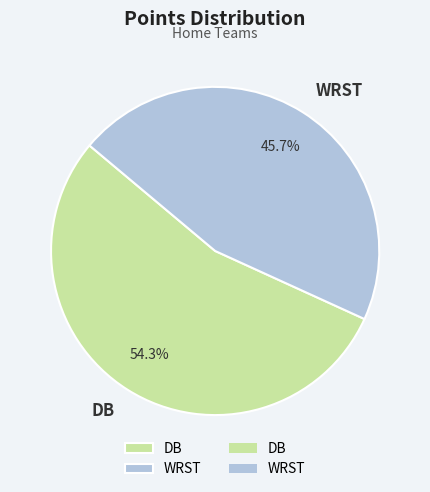

To the nearest percent, what is the average slice percentage?

50%